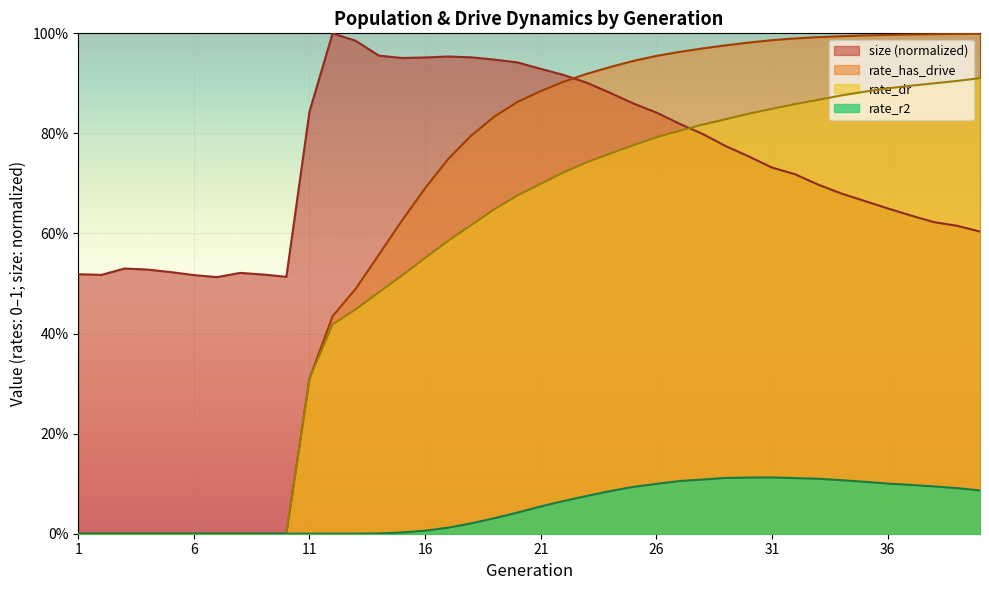

What is the greatest value displayed?

1.0